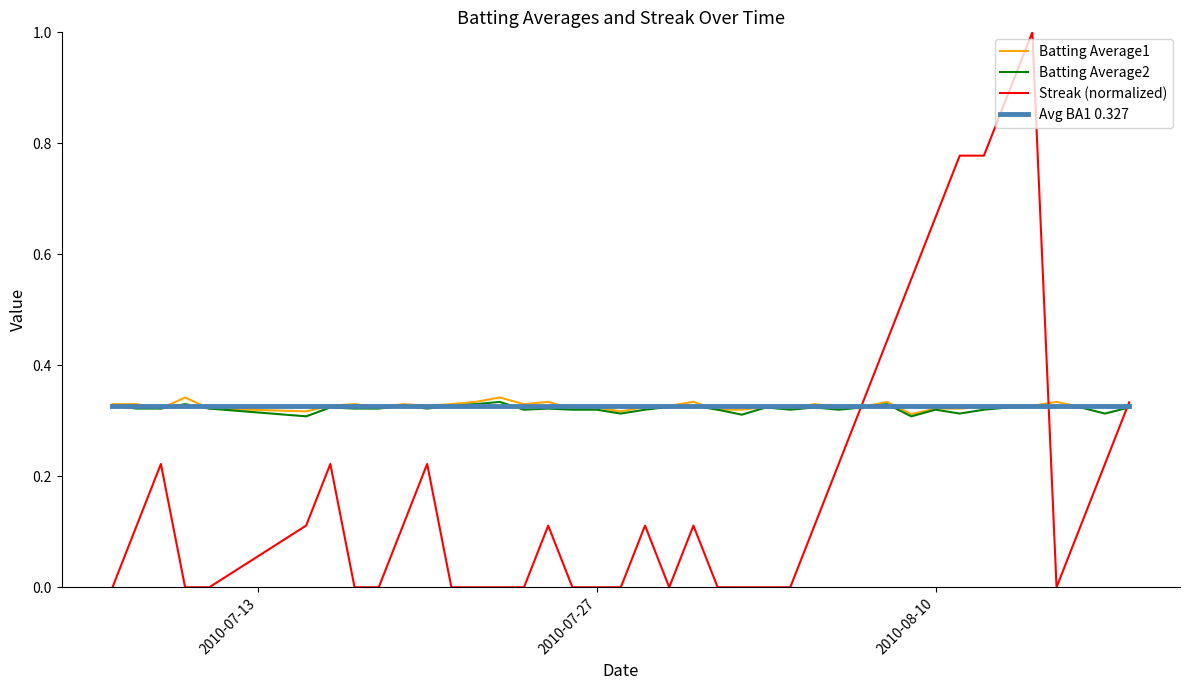

What is the greatest value displayed?

1.0